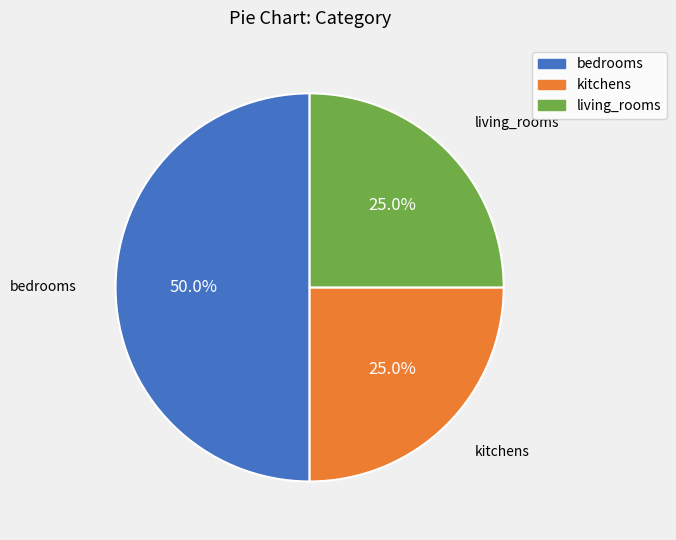

To the nearest percent, what is the difference between the kitchens and bedrooms slice percentages?

25%